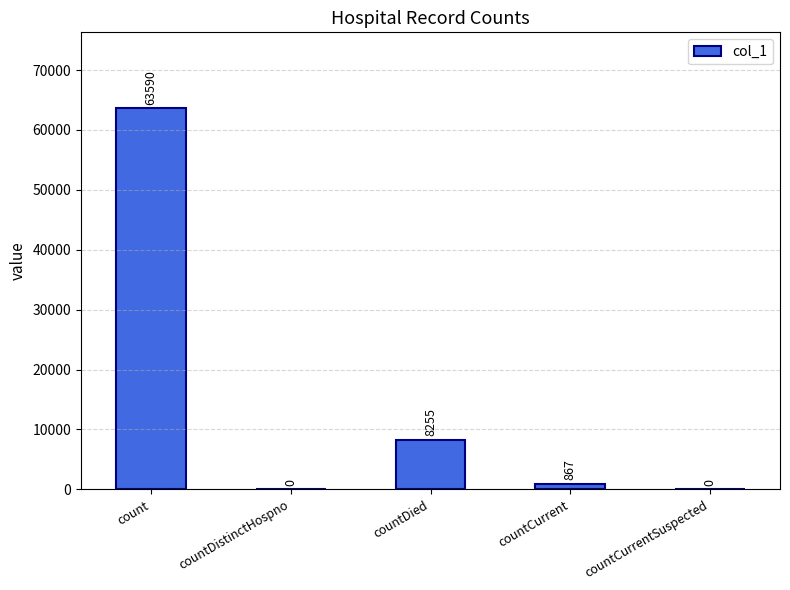

Reading left to right, extract all data points from this chart.

63590	0	8255	867	0